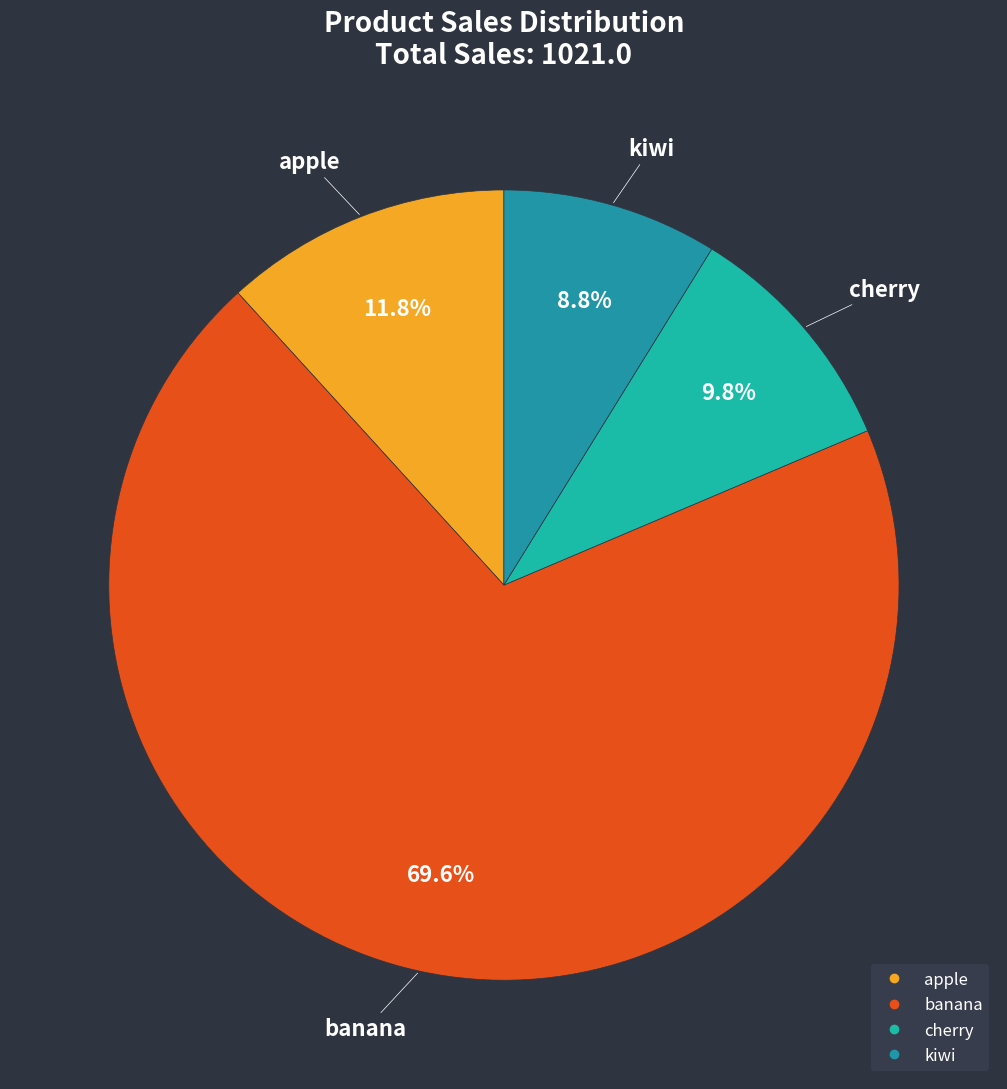

Does any single category account for the majority?

Yes